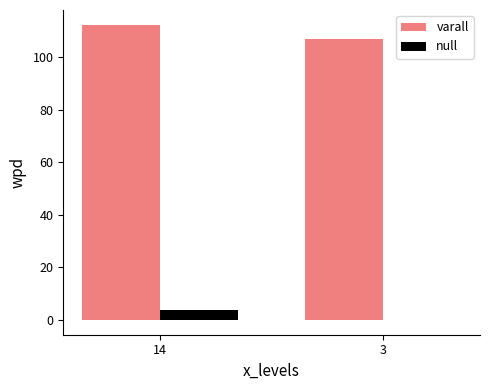

Reading right to left, list all the values displayed in this chart.

varall: 107.1	112.4
null: -0.1	3.7